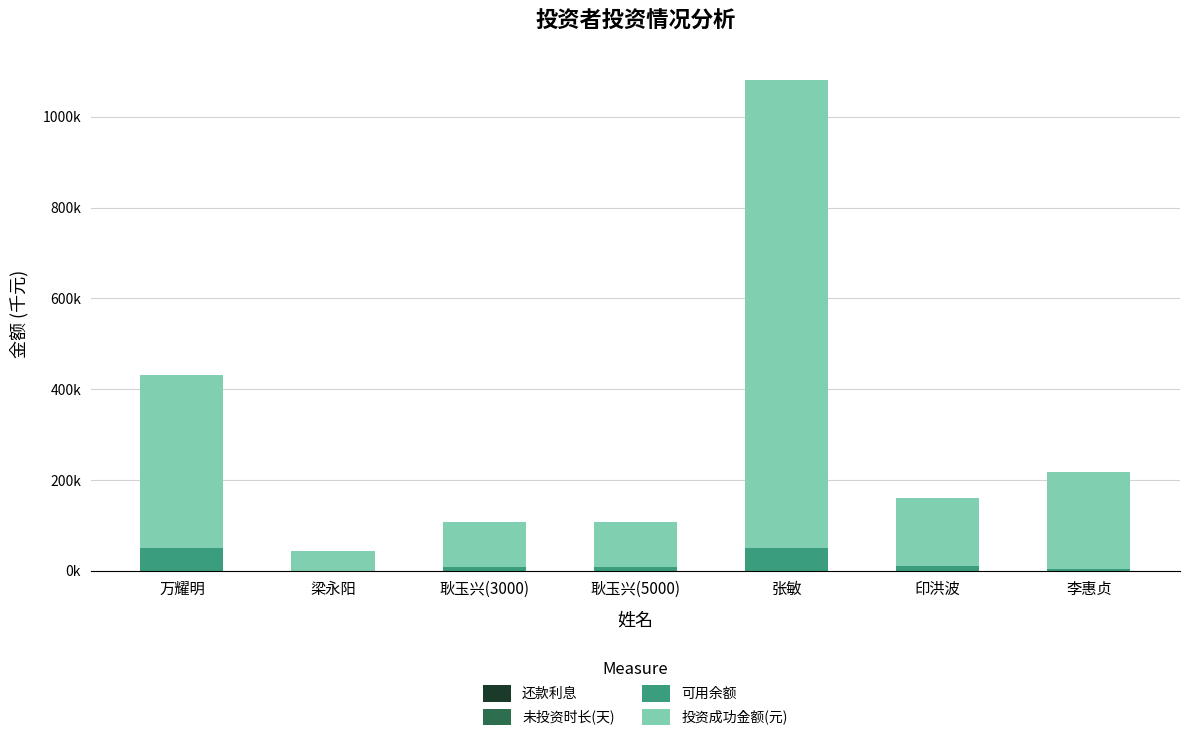

Are the bars horizontal?

No